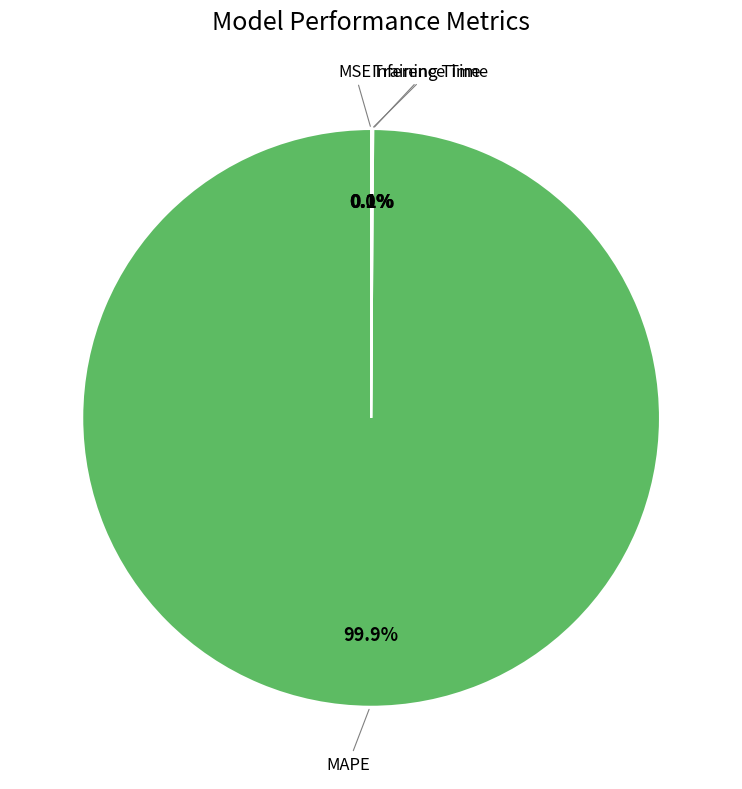

Is there a majority slice in this chart?

Yes